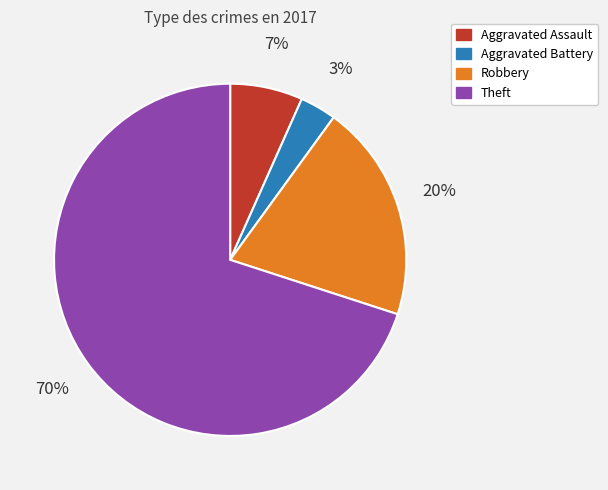

To the nearest percent, what is the average slice percentage?

25%